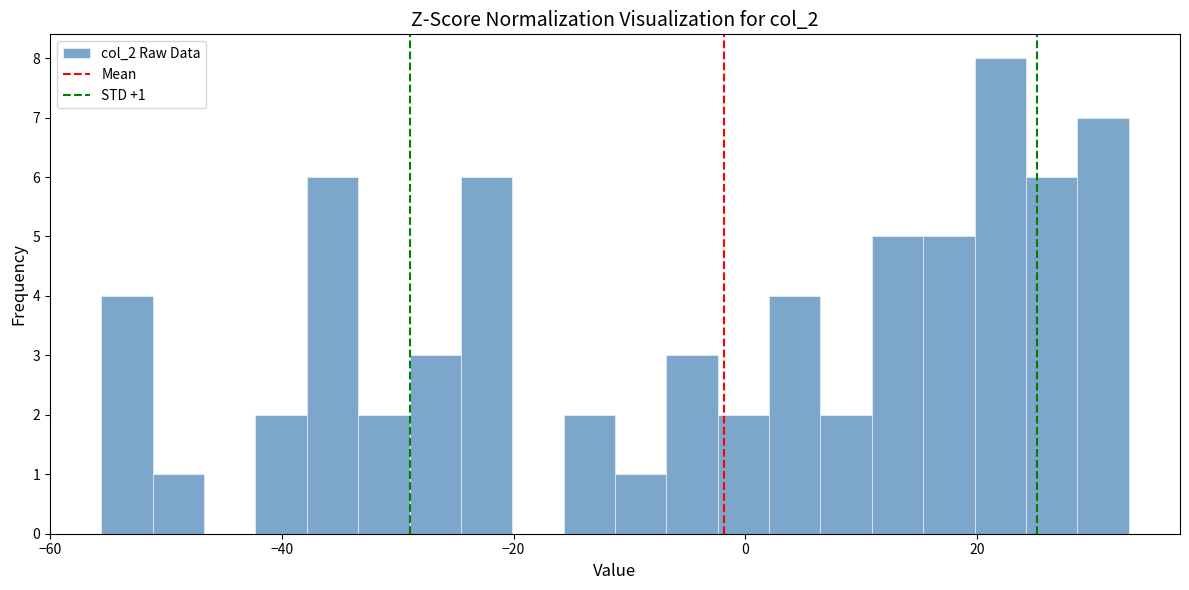

Read against the x-axis, roughly where is the centre of the tallest bar?

22